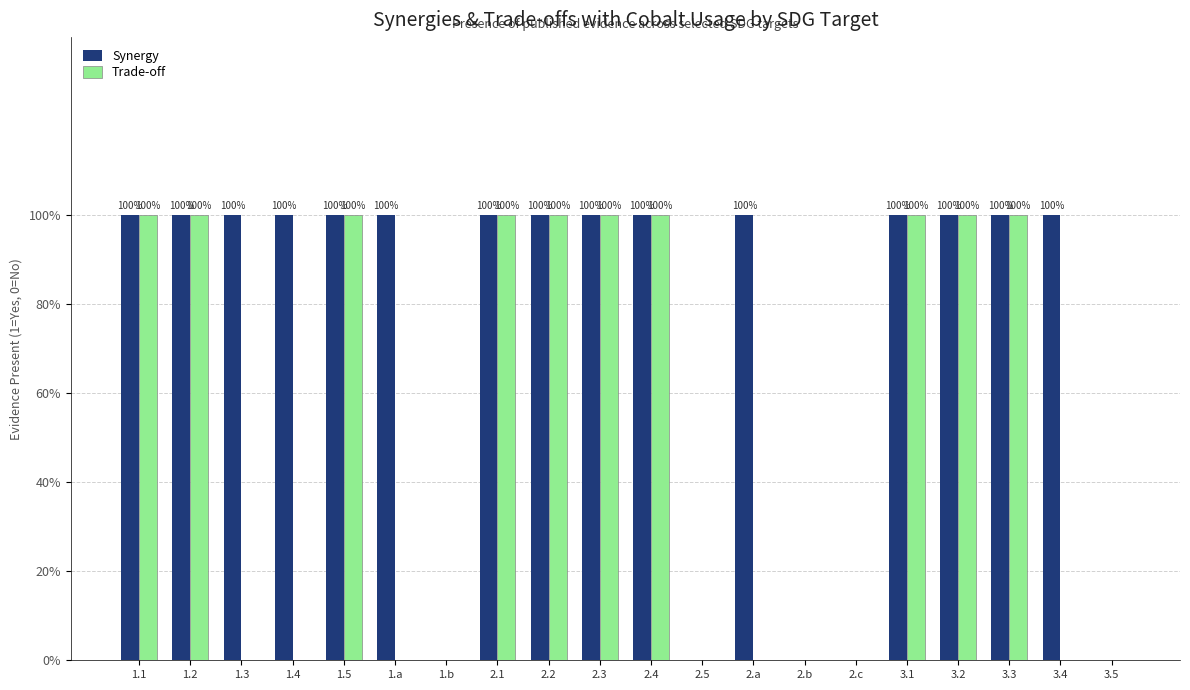

Reading left to right, what are all the values shown in this chart?

Synergy: 1	1	1	1	1	1	0	1	1	1	1	0	1	0	0	1	1	1	1	0
Trade-off: 1	1	0	0	1	0	0	1	1	1	1	0	0	0	0	1	1	1	0	0